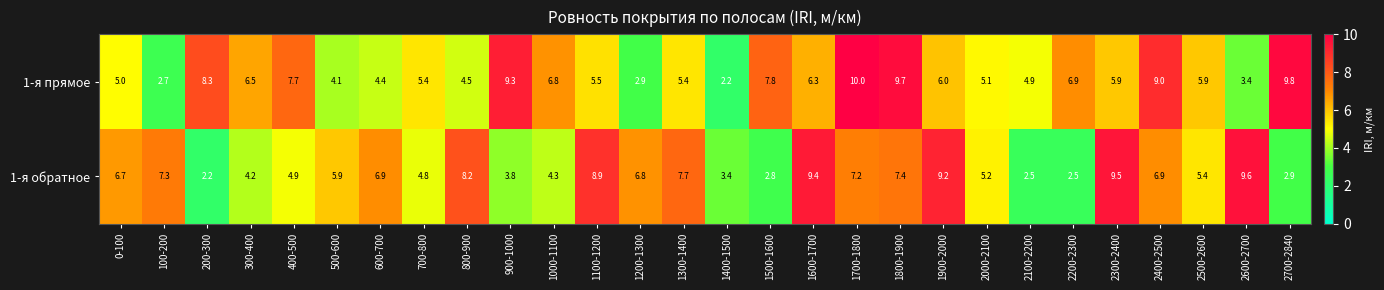

Is the value of 1-я обратное at 300-400 greater than the value of 1-я прямое at 400-500?

No